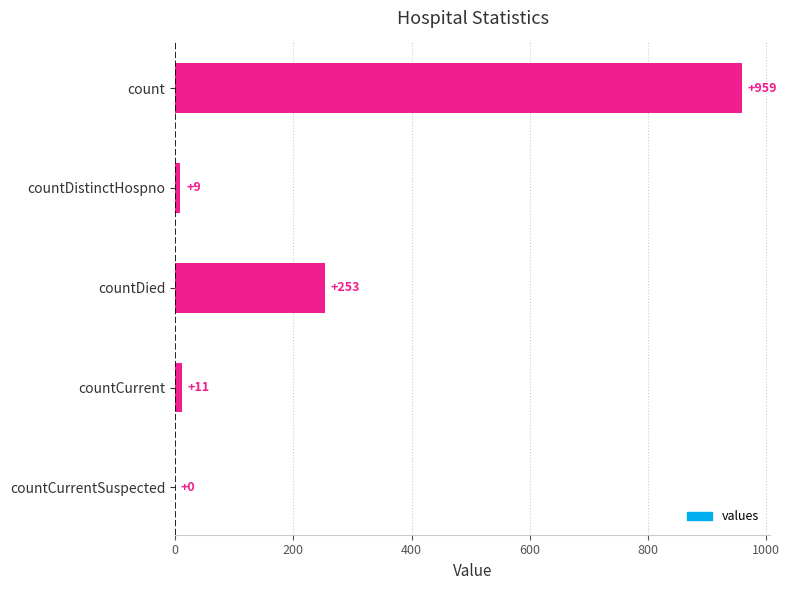

Reading top to bottom, what are all the values shown in this chart?

count=959	countDistinctHospno=9	countDied=253	countCurrent=11	countCurrentSuspected=0